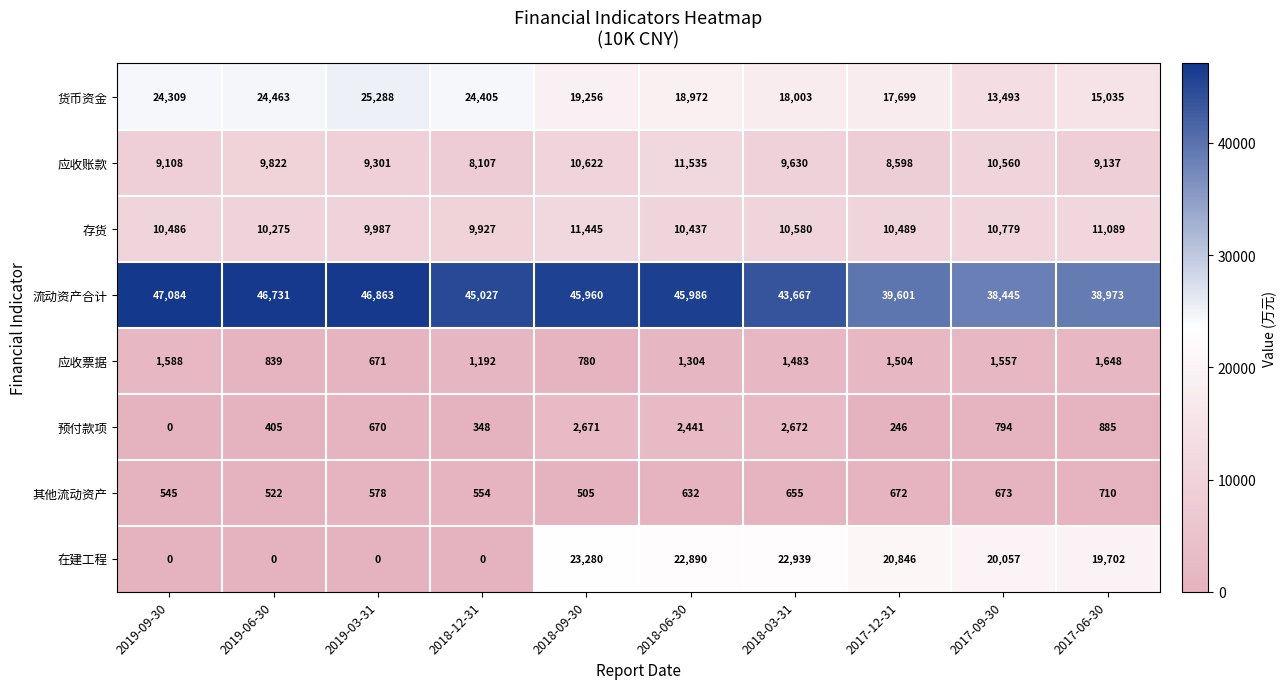

How many values in the 其他流动资产 series are below 632?

5